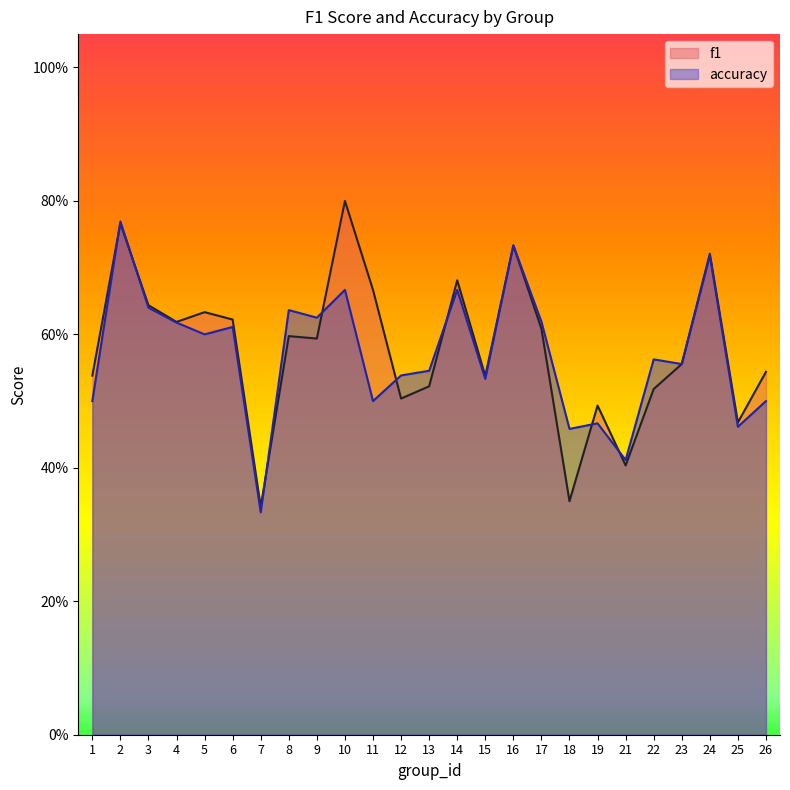

How many interior local peaks does the f1 series have?

8